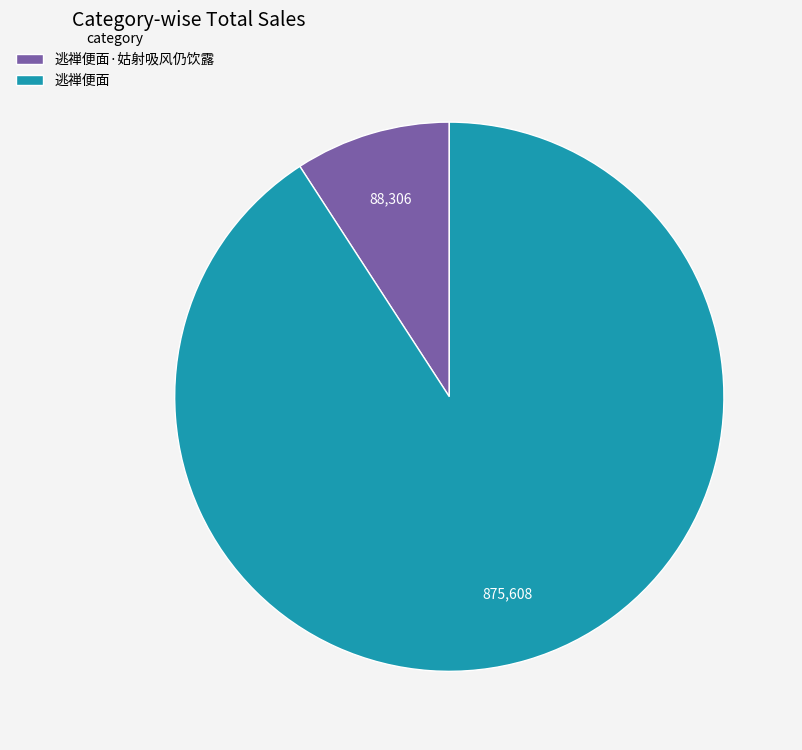

How many slices are in this pie chart?

2